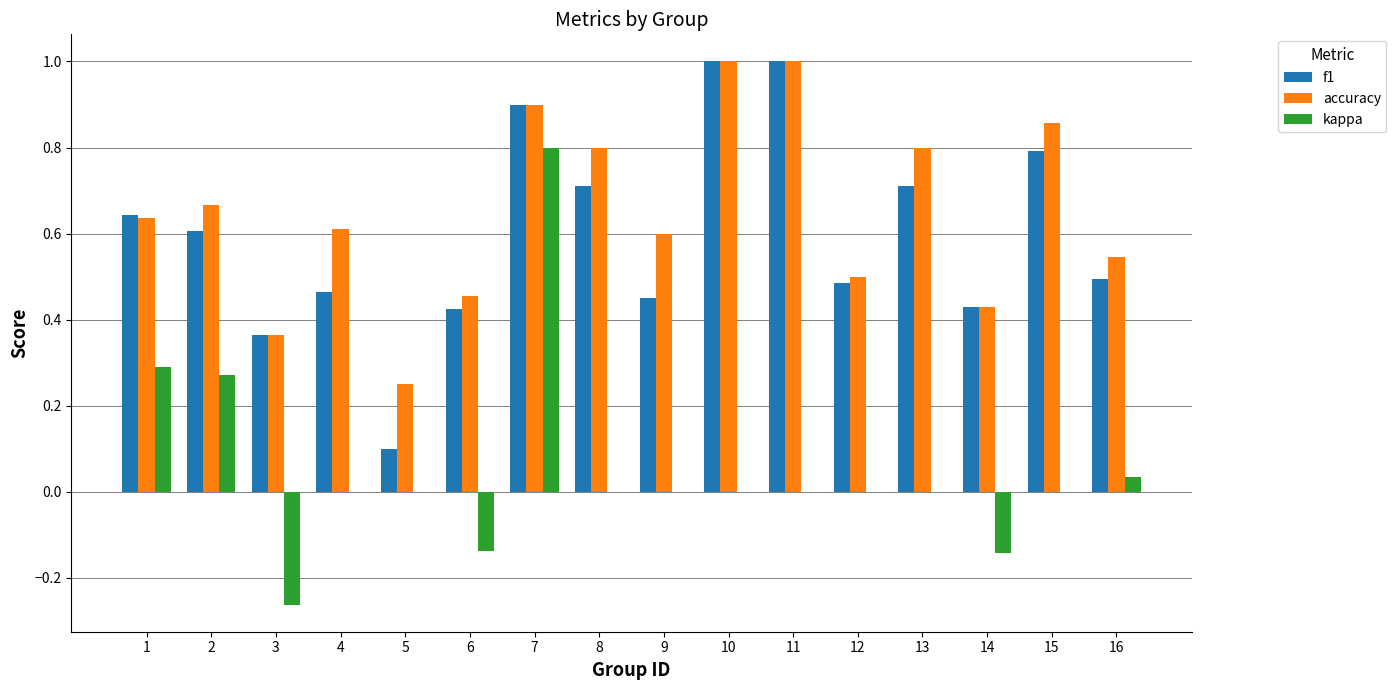

What is the total value across all series at 7?

2.6